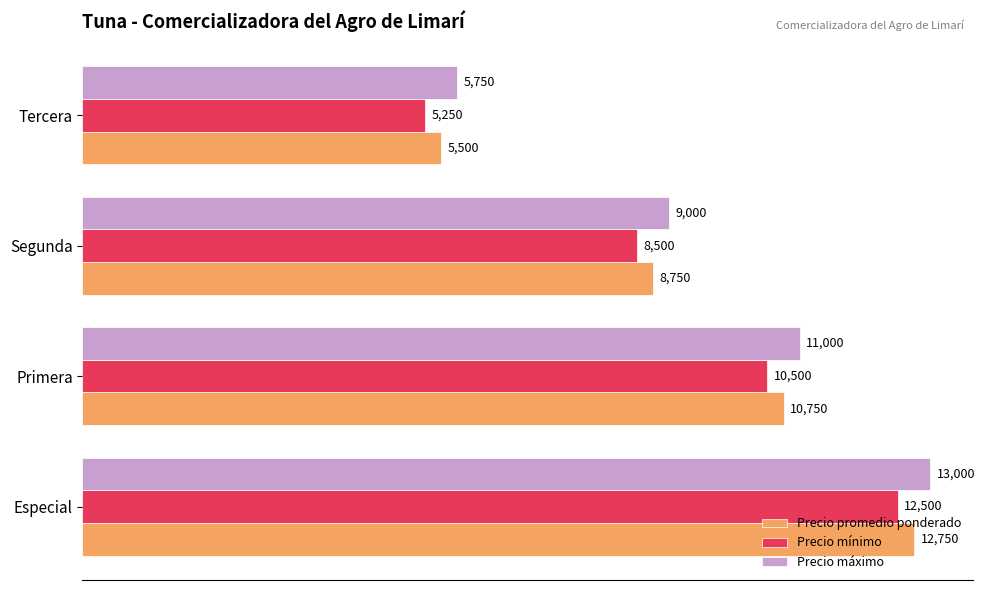

Is the value of Precio promedio ponderado at Segunda greater than the value of Precio mínimo at Tercera?

Yes